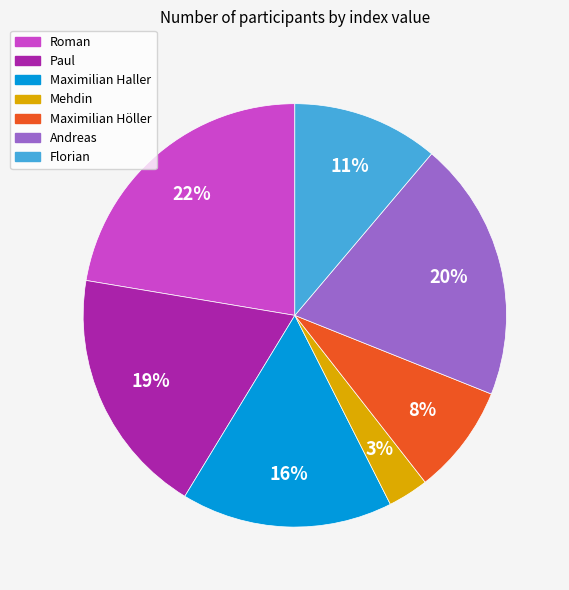

The Maximilian Höller slice represents 8% of the pie. True or false?

True